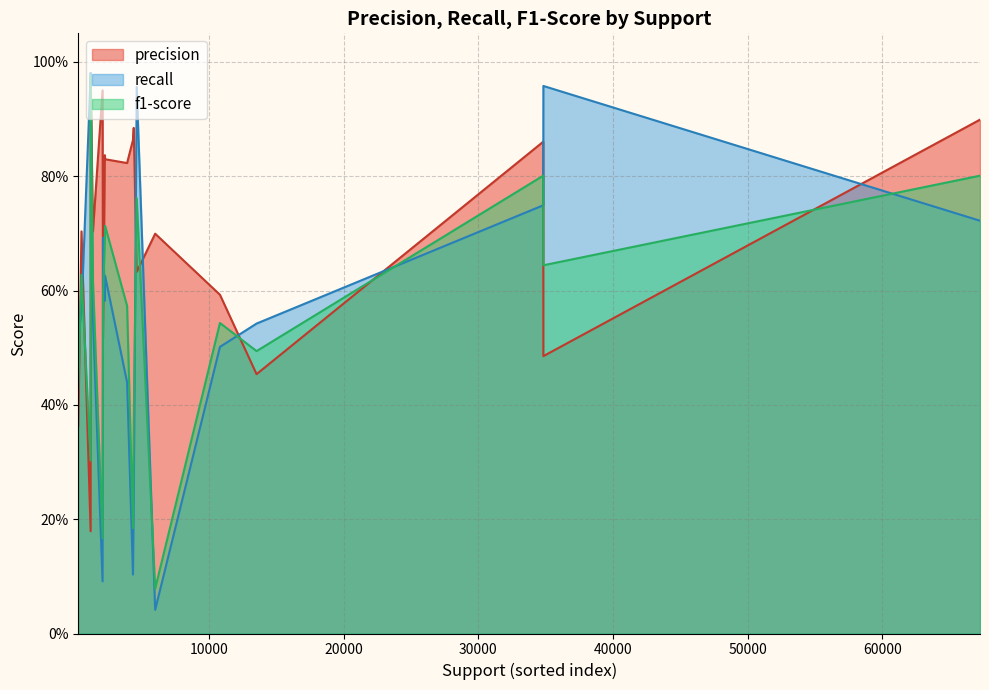

What is the difference between the maximum and minimum values in the recall series?

0.9